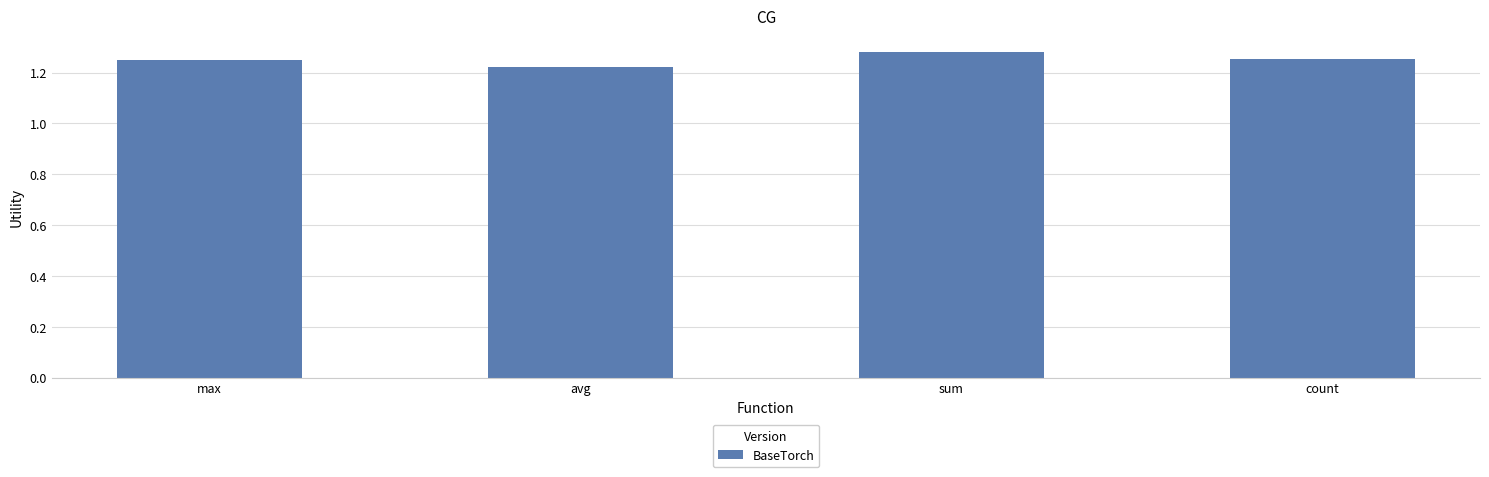

Is it true that the value at max is 2.1?

False